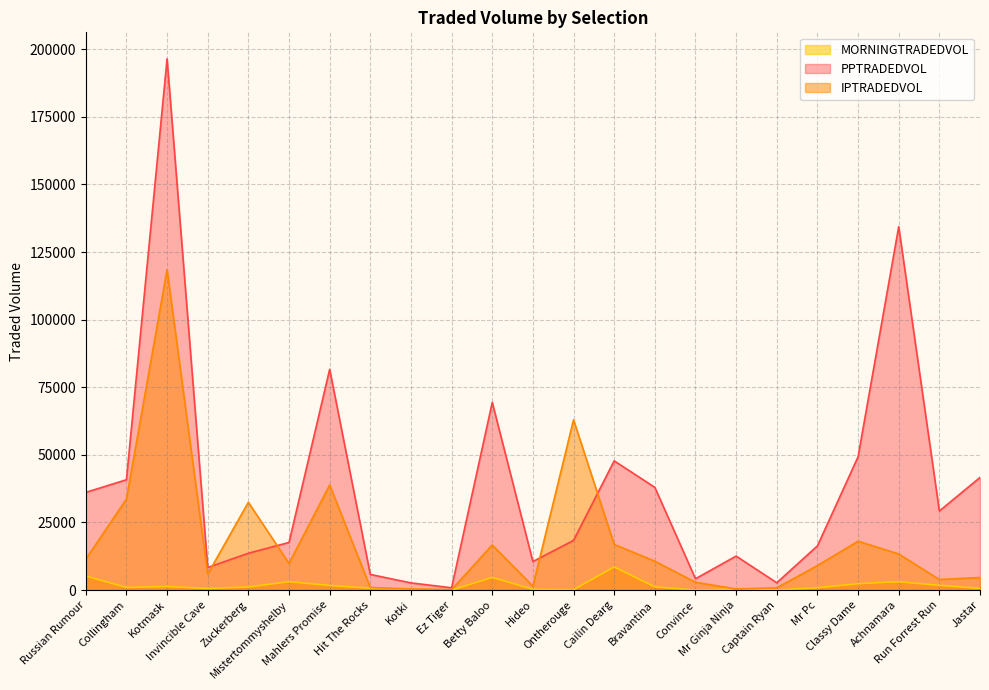

Reading right to left, extract all data points from this chart.

MORNINGTRADEDVOL: 640.9	1762.7	3113.8	2371.6	876.5	49.3	427.8	30.0	1201.0	8565.9	172.3	309.1	4690.0	14.6	282.8	721.0	1723.4	3116.1	1152.8	611.0	1321.9	996.2	5204.5
PPTRADEDVOL: 41646.7	29253.8	134392.3	49290.2	16352.3	2718.0	12579.7	4202.2	37987.6	47799.1	18384.6	10559.7	69418.8	862.1	2664.7	5797.0	81647.0	17621.1	13632.6	8355.1	196419.9	40803.9	36131.5
IPTRADEDVOL: 4656.2	3909.7	13356.9	18084.9	9069.1	850.6	423.4	2892.9	10690.0	16902.8	62975.4	1460.1	16666.6	190.3	427.5	960.8	38881.0	9884.0	32479.4	5911.7	118487.5	33677.1	11420.1